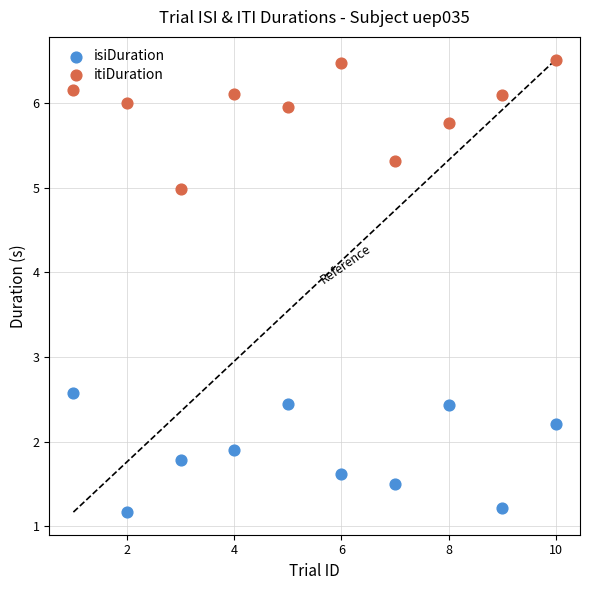

Which series reaches the minimum Y coordinate?

isiDuration